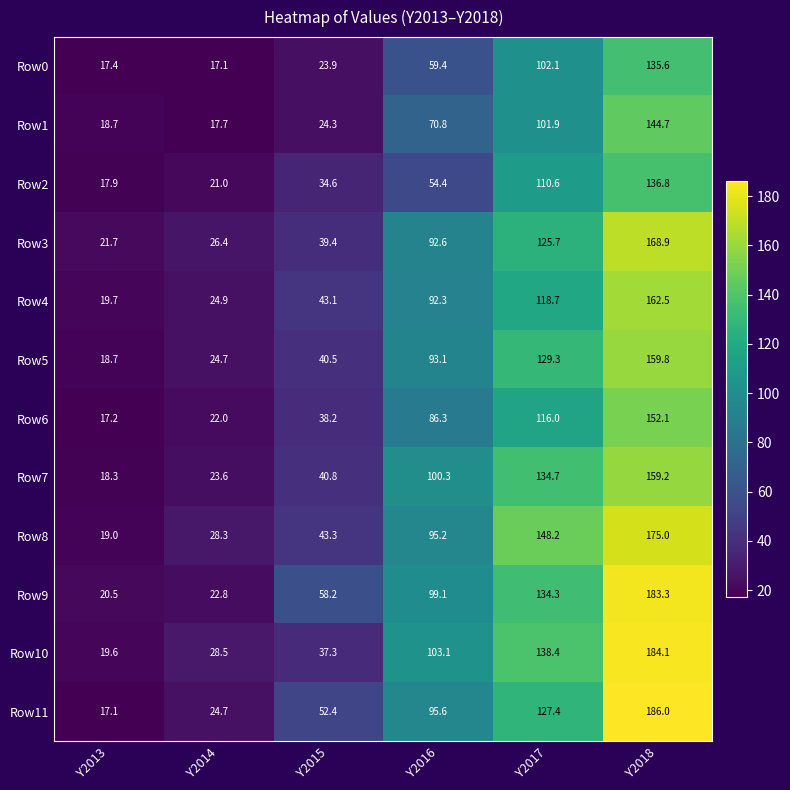

Which series has the largest total across all categories?

Row9